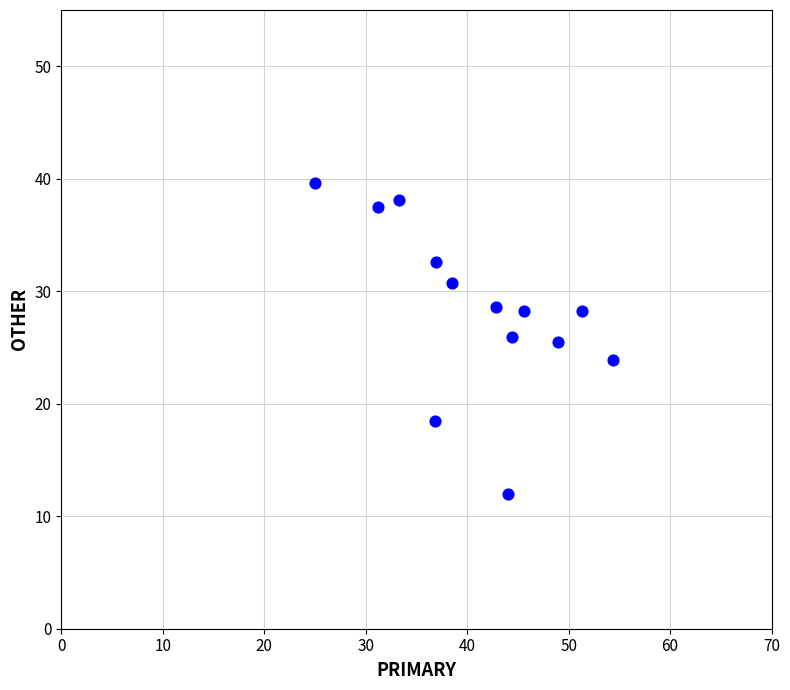

What is the range of X values (max minus min)?

29.3